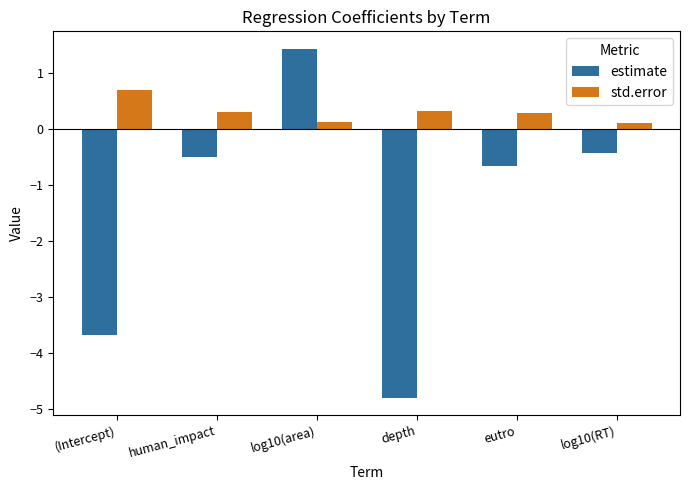

What are all the series names shown in the legend?

estimate, std.error